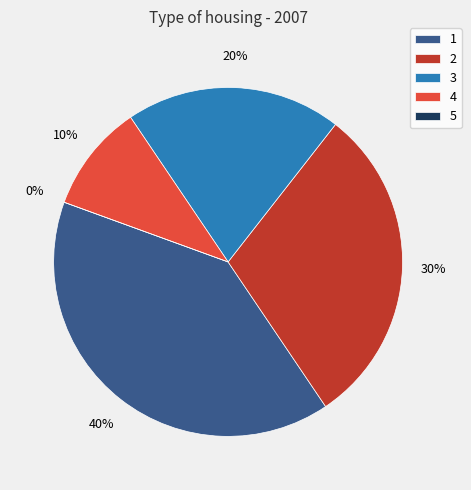

To the nearest percent, what percentage of the pie is 1?

40%